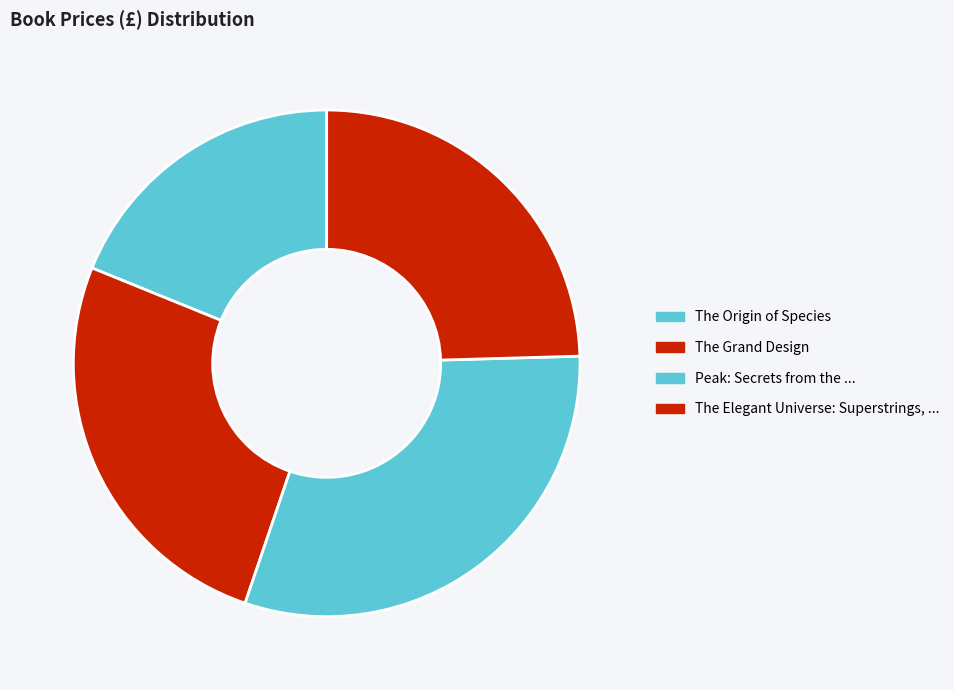

Between Peak: Secrets from the ... and The Grand Design, which is larger?

Peak: Secrets from the ...